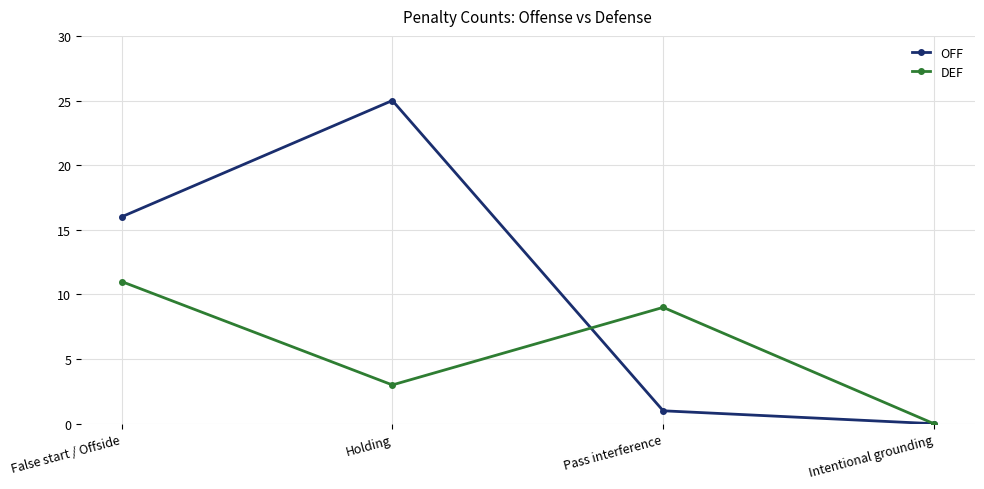

Does the chart have visible grid lines?

Yes